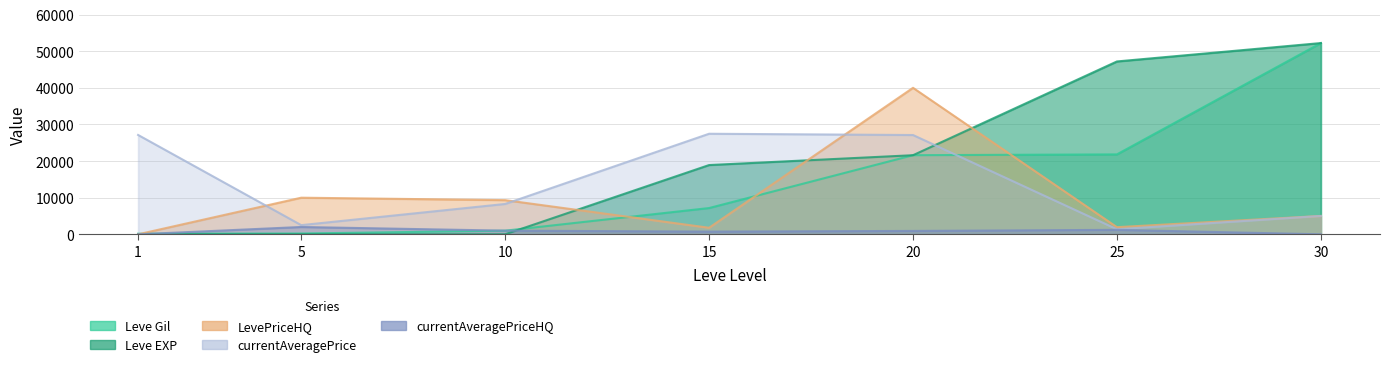

True or false: LevePriceHQ and currentAveragePrice intersect in this chart.

True